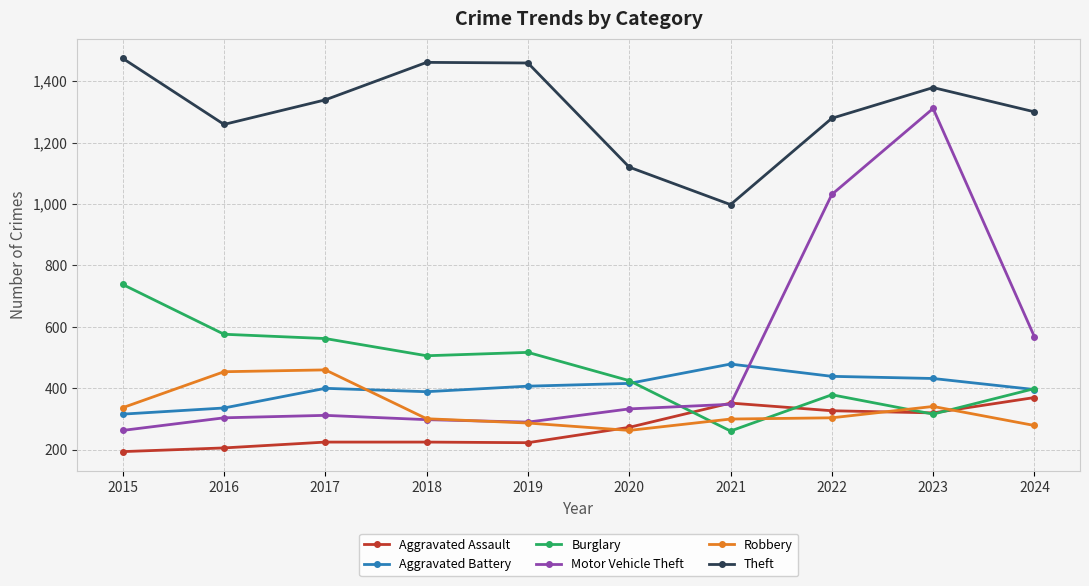

What are all the series names shown in the legend?

Aggravated Assault, Aggravated Battery, Burglary, Motor Vehicle Theft, Robbery, Theft